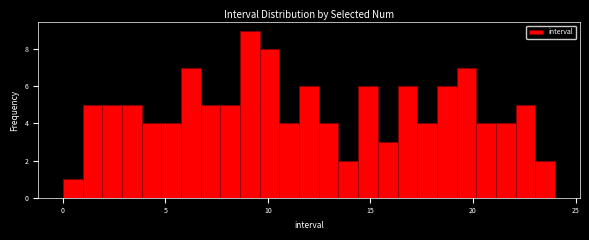

Read against the x-axis, roughly where is the centre of the tallest bar?

9.0